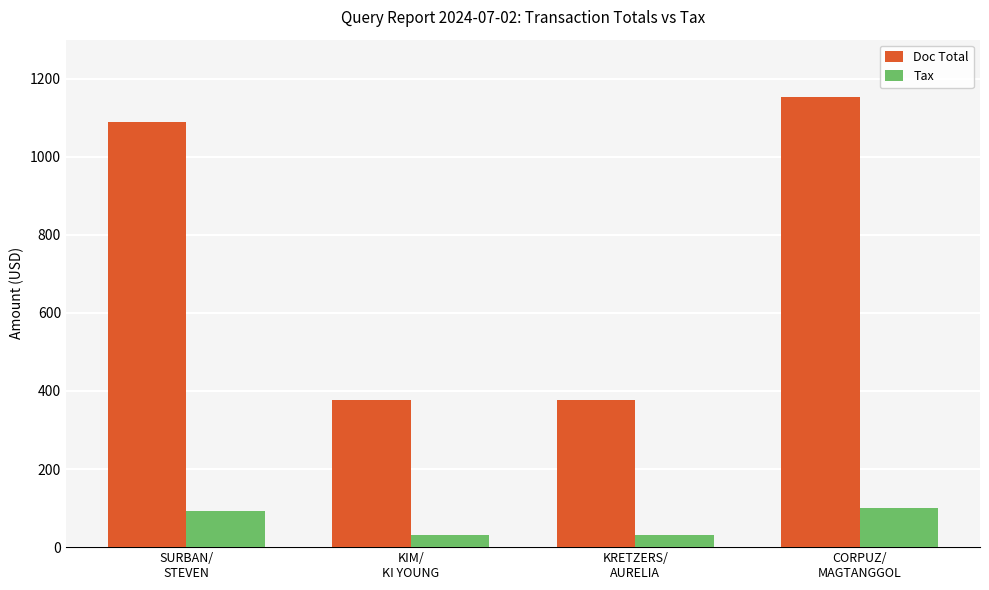

What is the label of the 4th bar from the left?

CORPUZ/
MAGTANGGOL